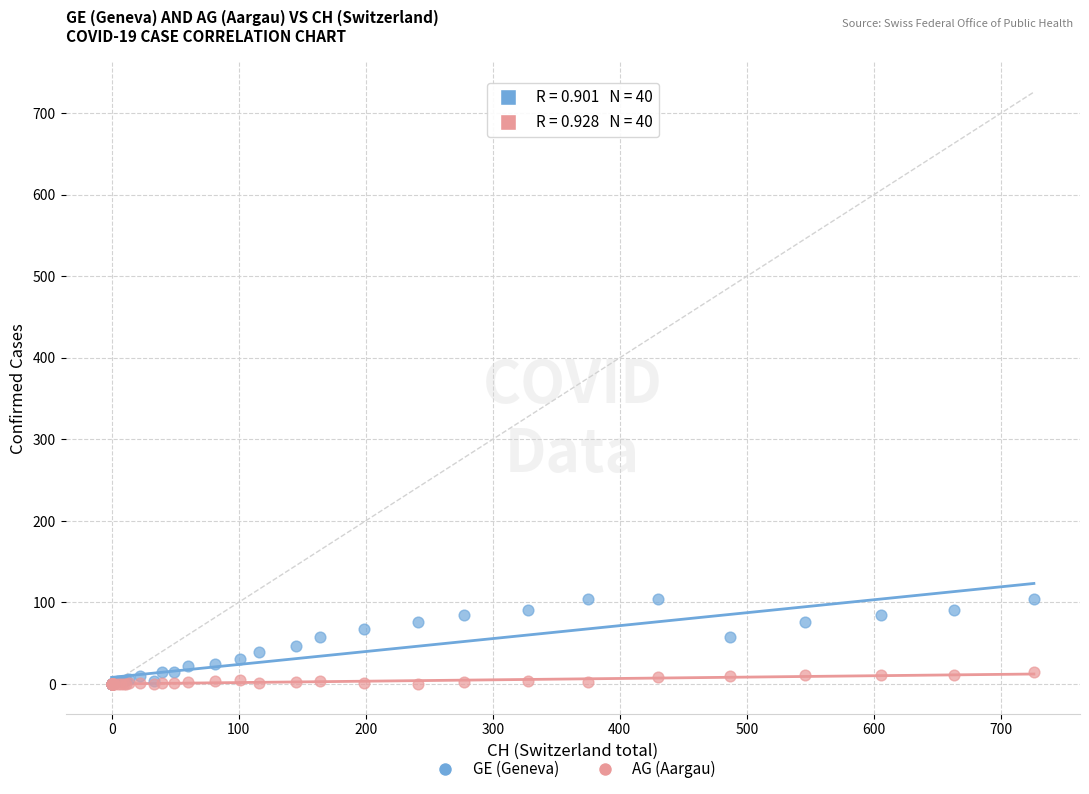

Which series contains the highest Y value?

GE (Geneva)